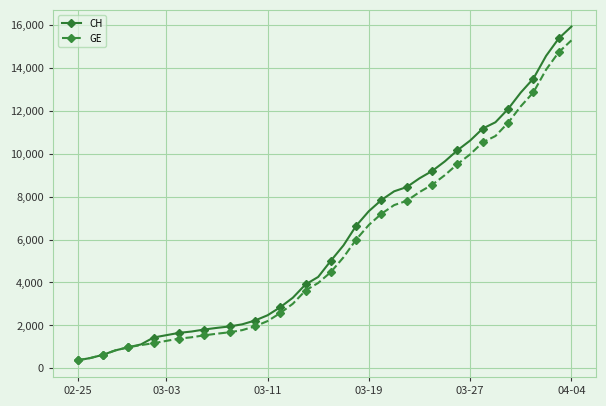

Count the number of categories in the chart.

40